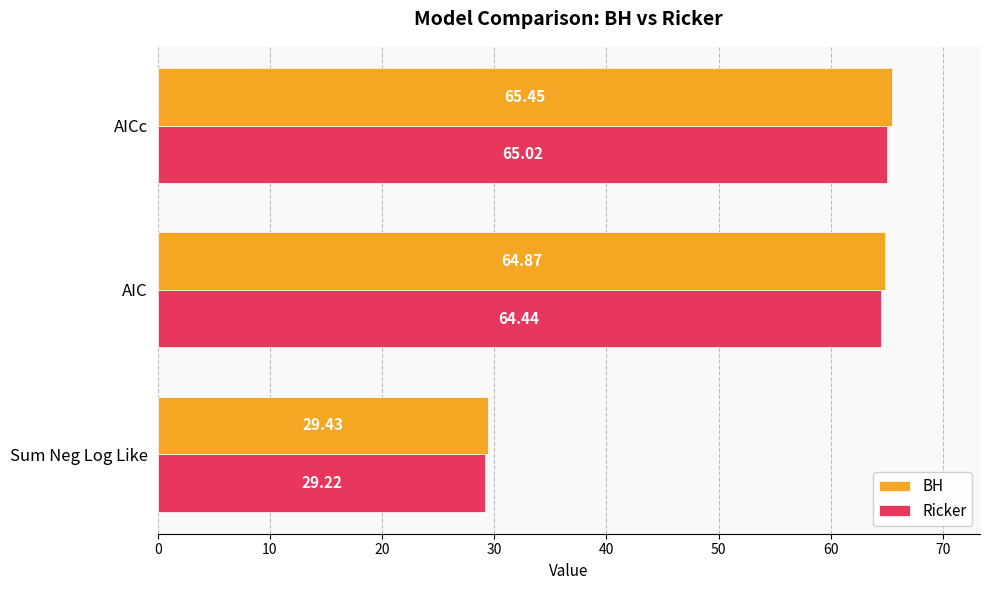

At which label is Ricker closest to 47?

AIC